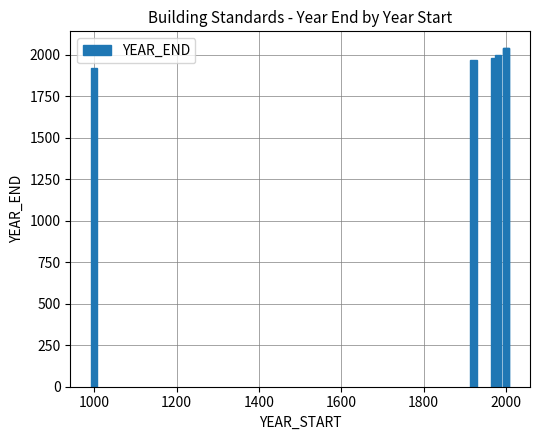

What is the maximum value shown in the chart?

2040